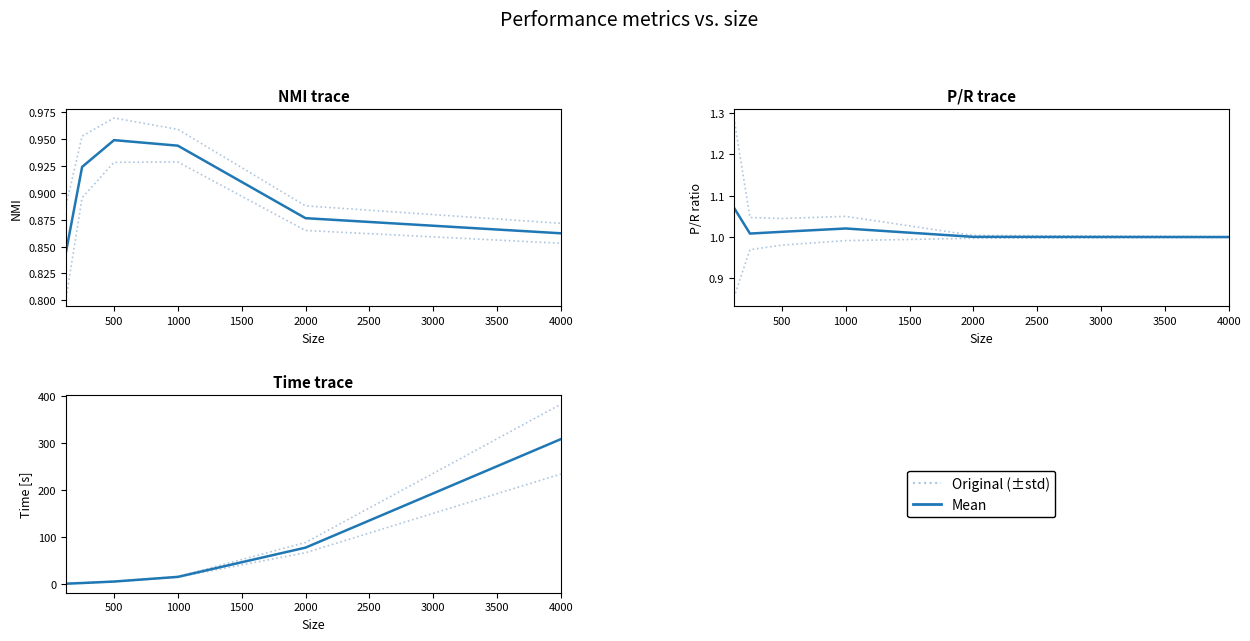

Which series has the largest range (max minus min)?

Original